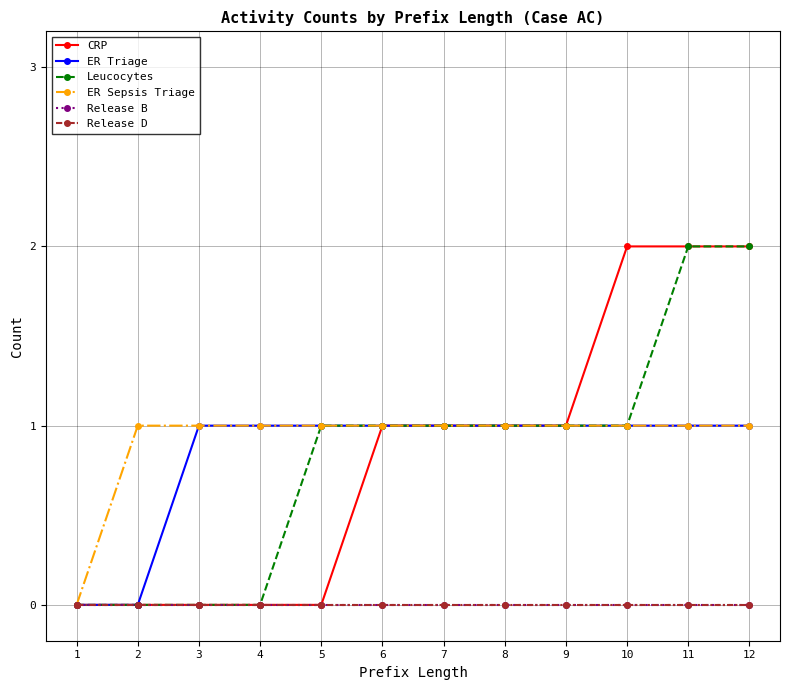

Does the chart have visible grid lines?

Yes